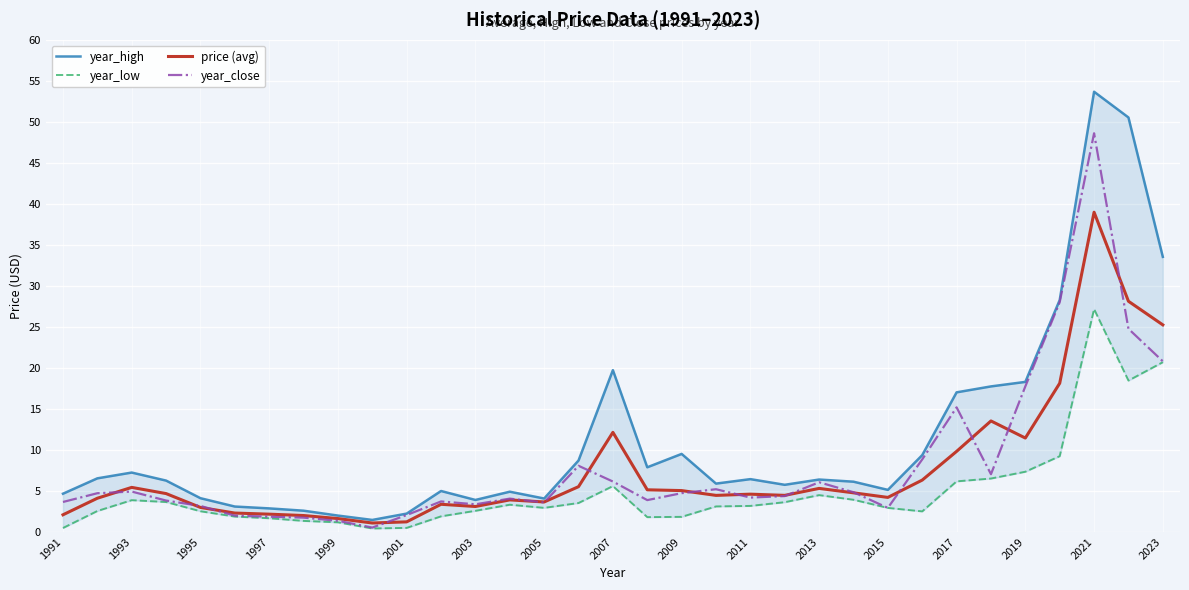

What is the highest value of the year_close series?

48.6